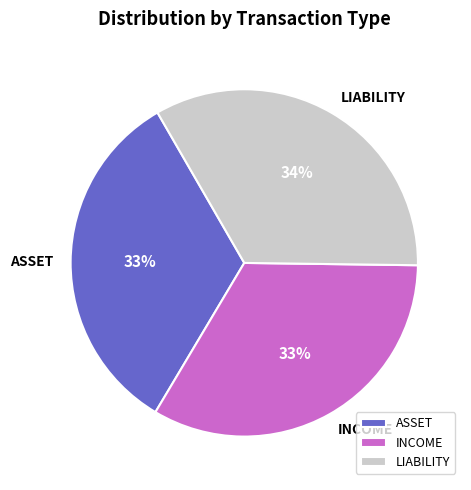

How many slices are in this pie chart?

3